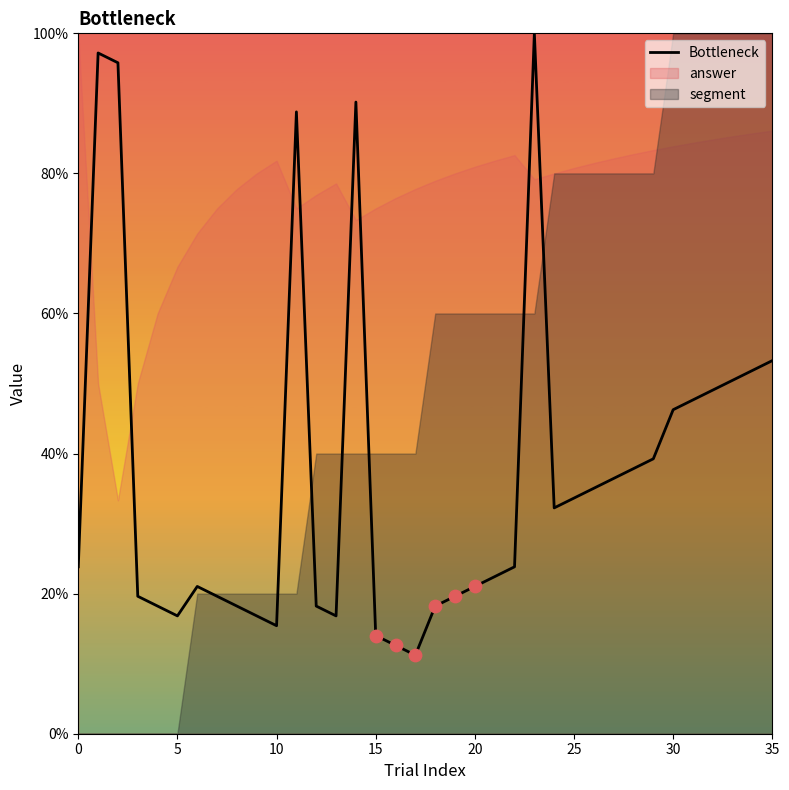

What is the ratio of the value at 15 to the value at 17?

1.2